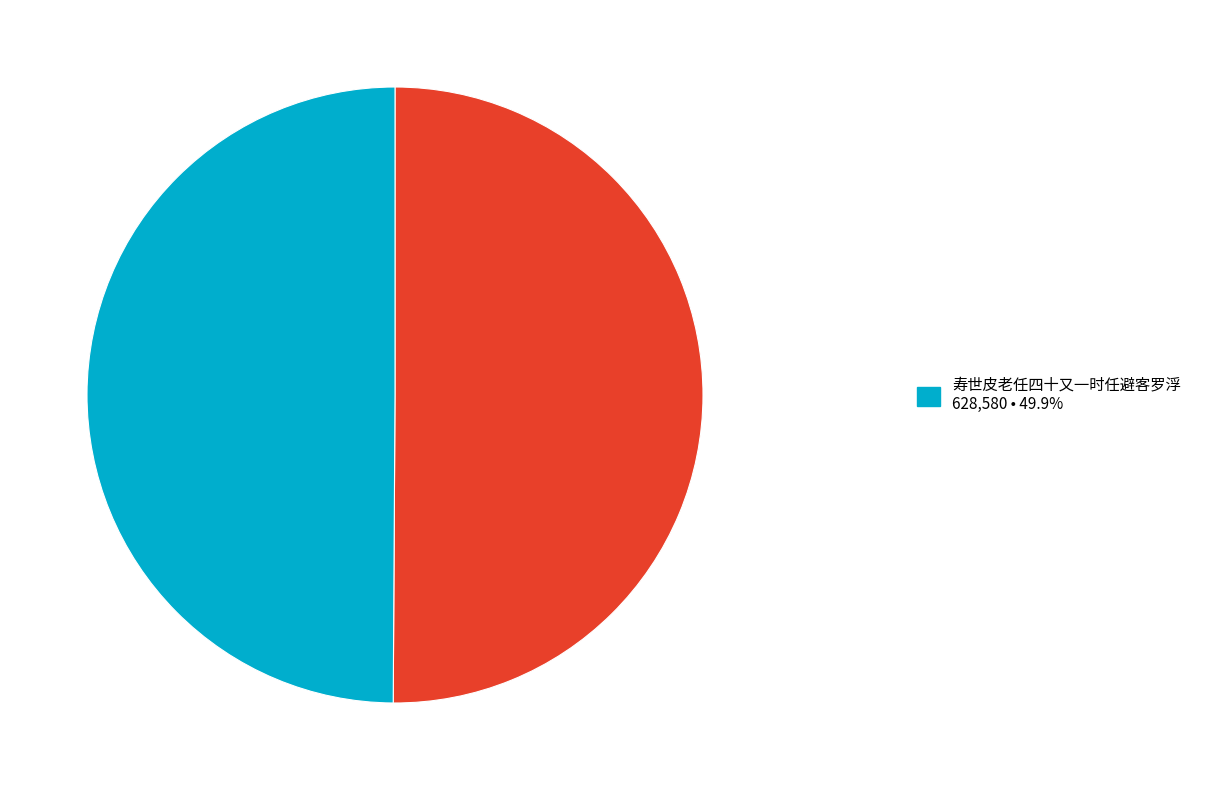

Does any single category account for the majority?

Yes